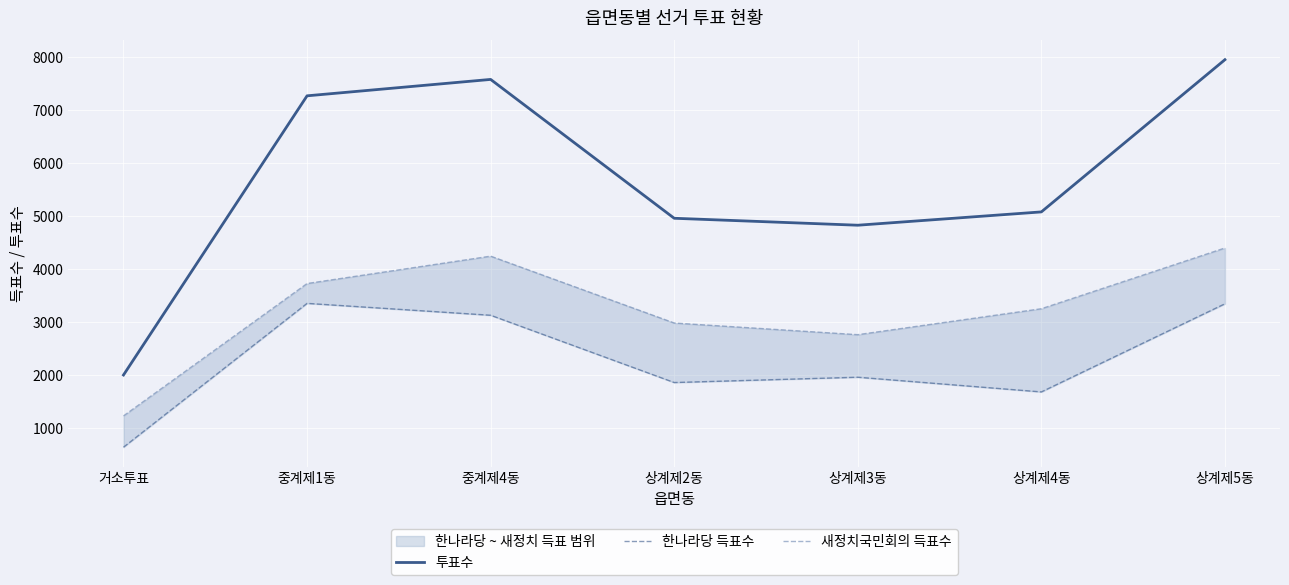

Which series has the largest total across all categories?

투표수